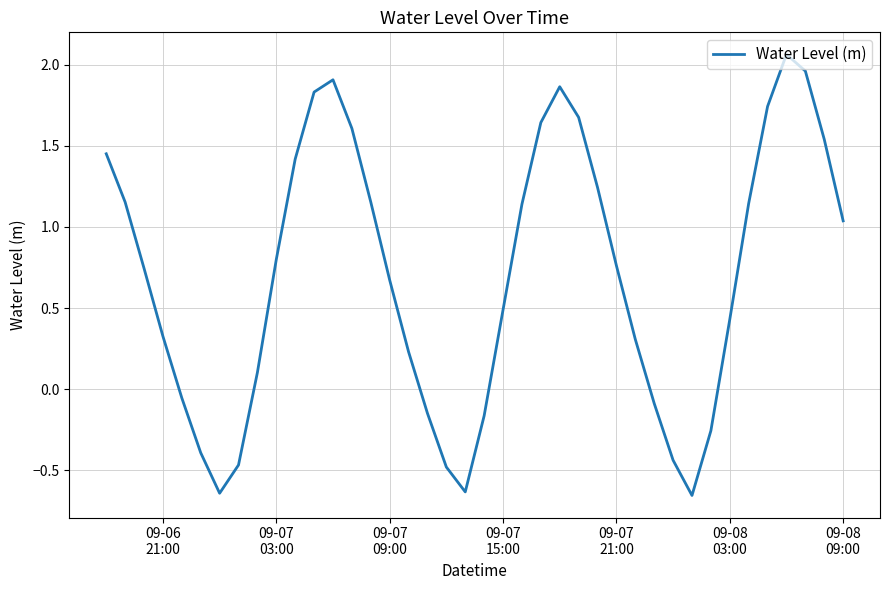

How many lines are shown in the chart?

1